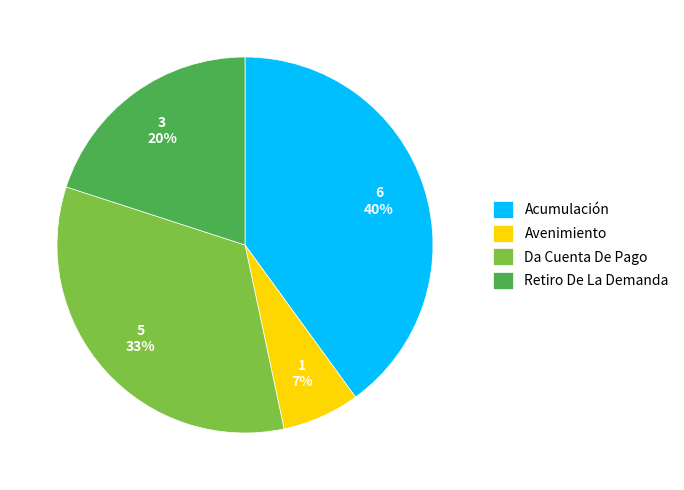

Does Avenimiento account for over 50% of the chart?

No